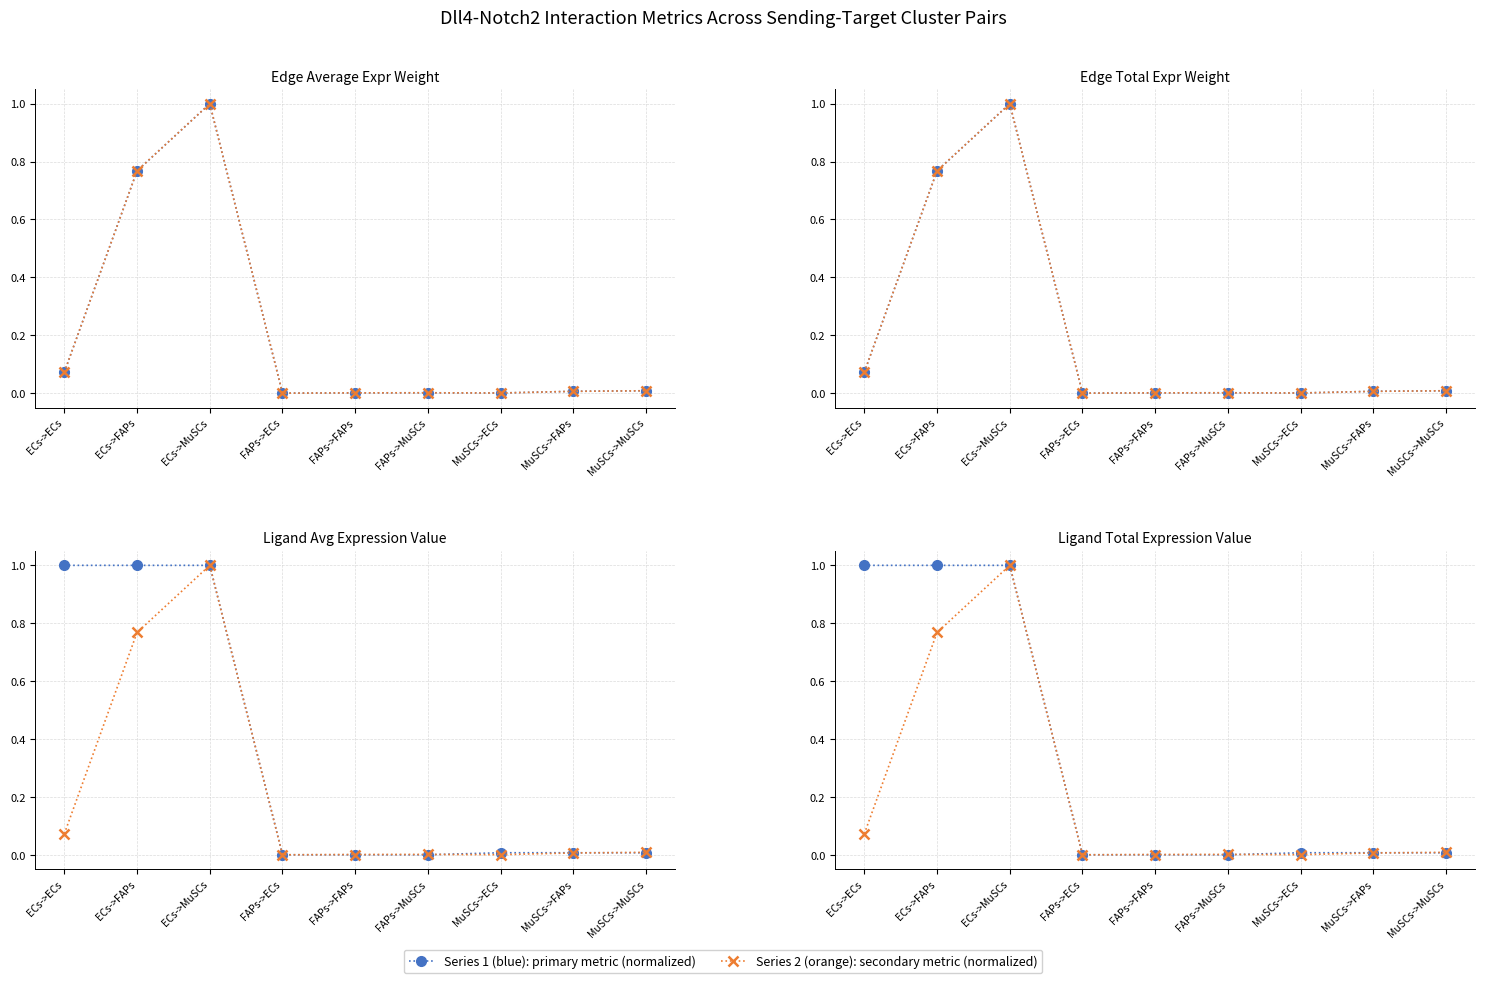

Is it true that Edge total expression weight equals 0.1 at ECs->ECs?

False